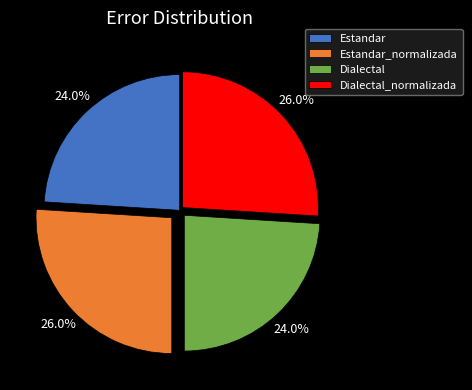

Approximately how many times larger is the value at Estandar_normalizada compared to Estandar?

1.1